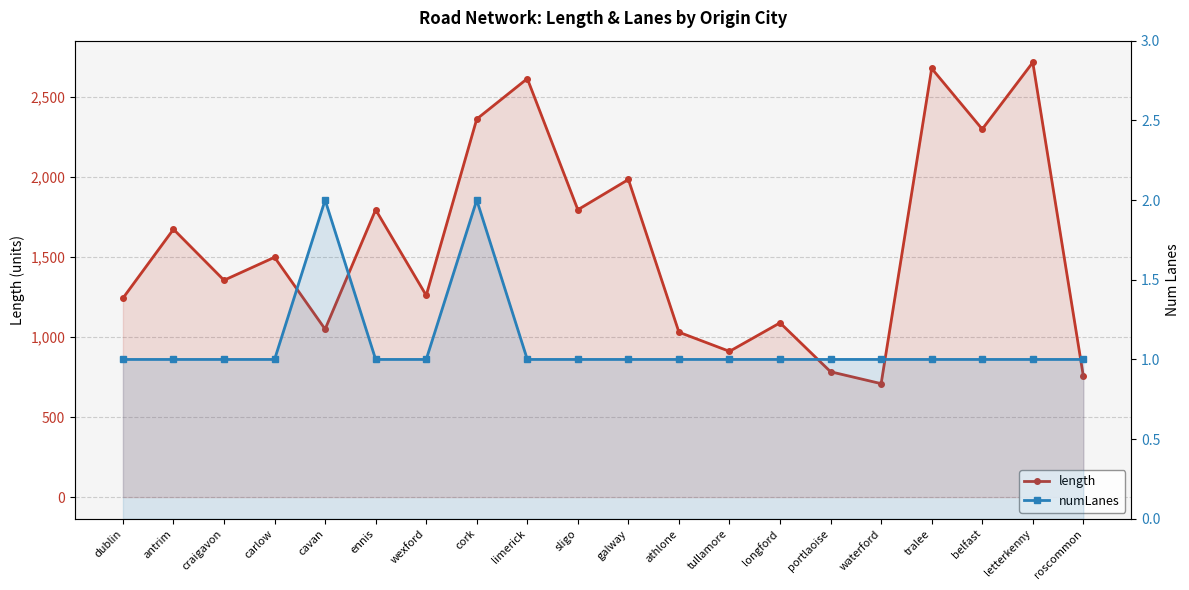

True or false: length and numLanes intersect in this chart.

False